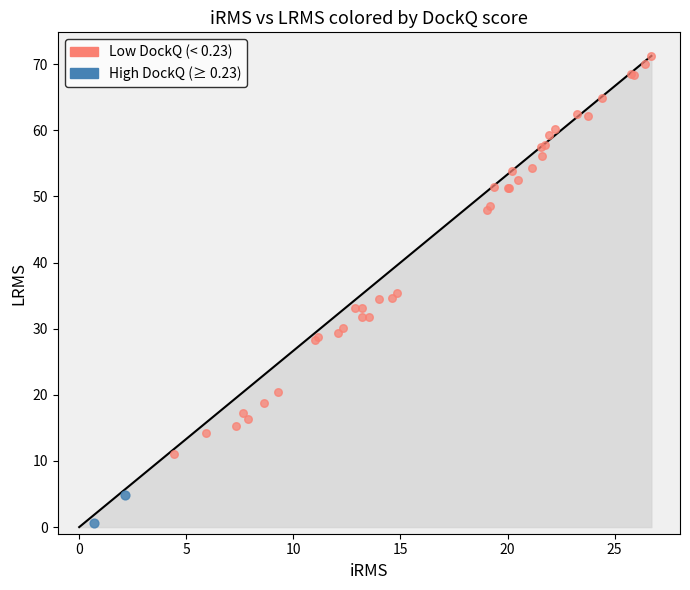

Which series reaches the minimum Y coordinate?

High DockQ (≥ 0.23)